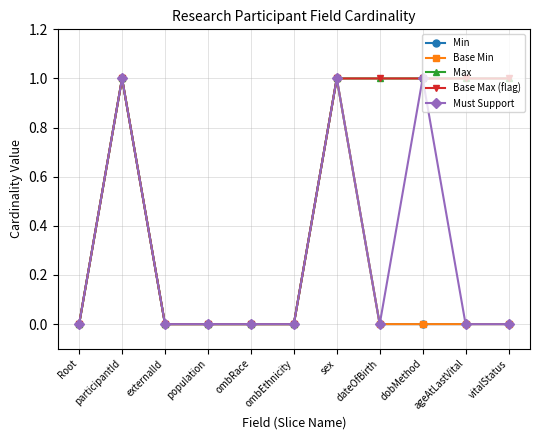

True or false: Base Max (flag) has a value of 1 at dobMethod.

True